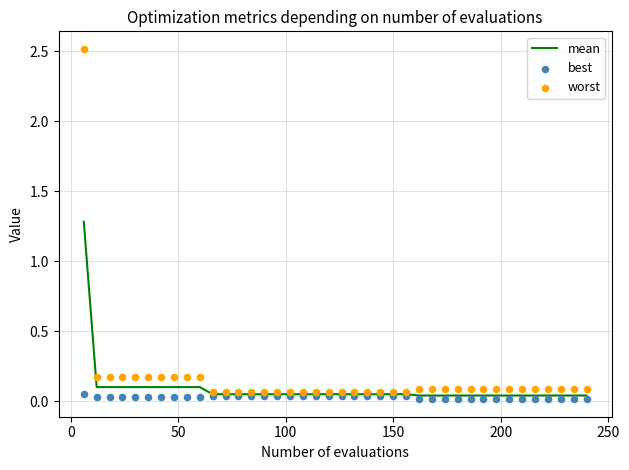

Which series has the largest total across all categories?

worst